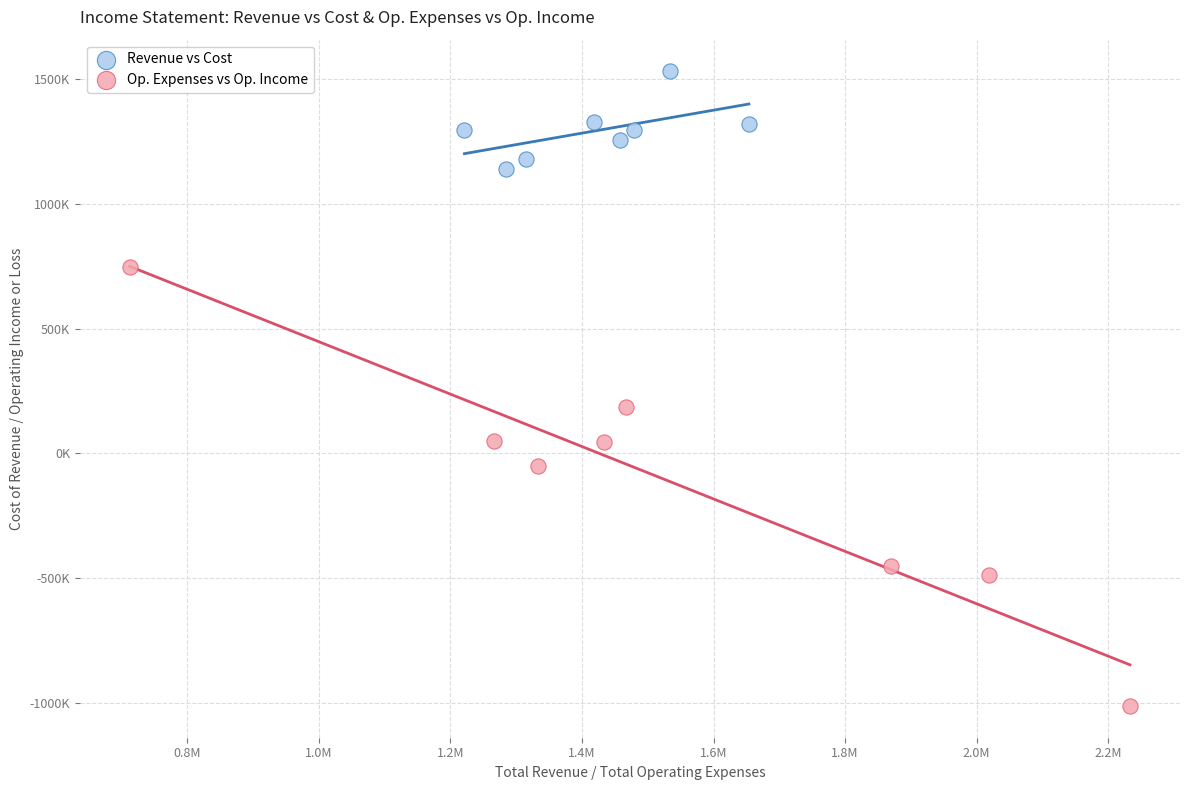

What are all the series names shown in the legend?

Revenue vs Cost, Op. Expenses vs Op. Income